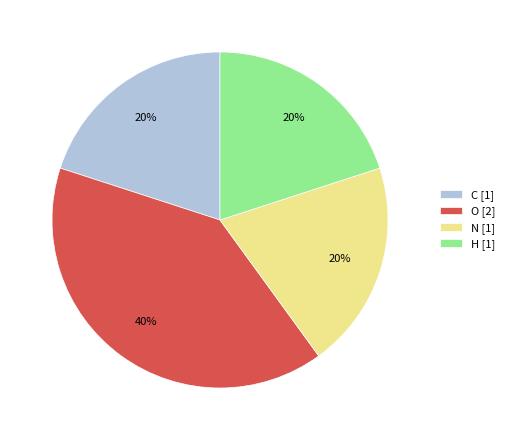

Do H [1] and C [1] together represent more than half of the pie?

No